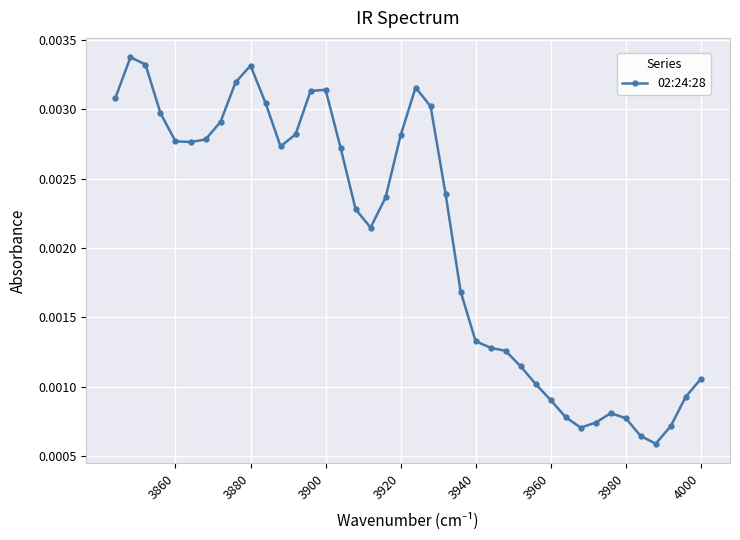

Count the values in the range 0 to 1.

40